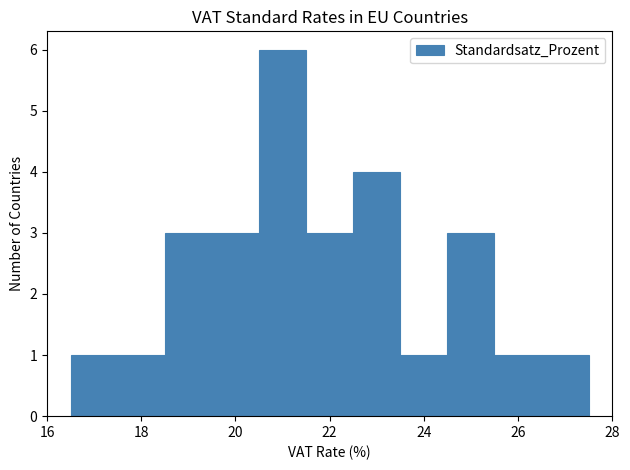

Reading left to right, transcribe this chart: for each bar, give the range it covers on the x-axis and its height. Neither the bar edges nor the heights are printed on the chart, so give them approximately, as read against the axes.

16.5 to 17.5: 1
17.5 to 18.5: 1
18.5 to 19.5: 3
19.5 to 20.5: 3
20.5 to 21.5: 6
21.5 to 22.5: 3
22.5 to 23.5: 4
23.5 to 24.5: 1
24.5 to 25.5: 3
25.5 to 26.5: 1
26.5 to 27.5: 1